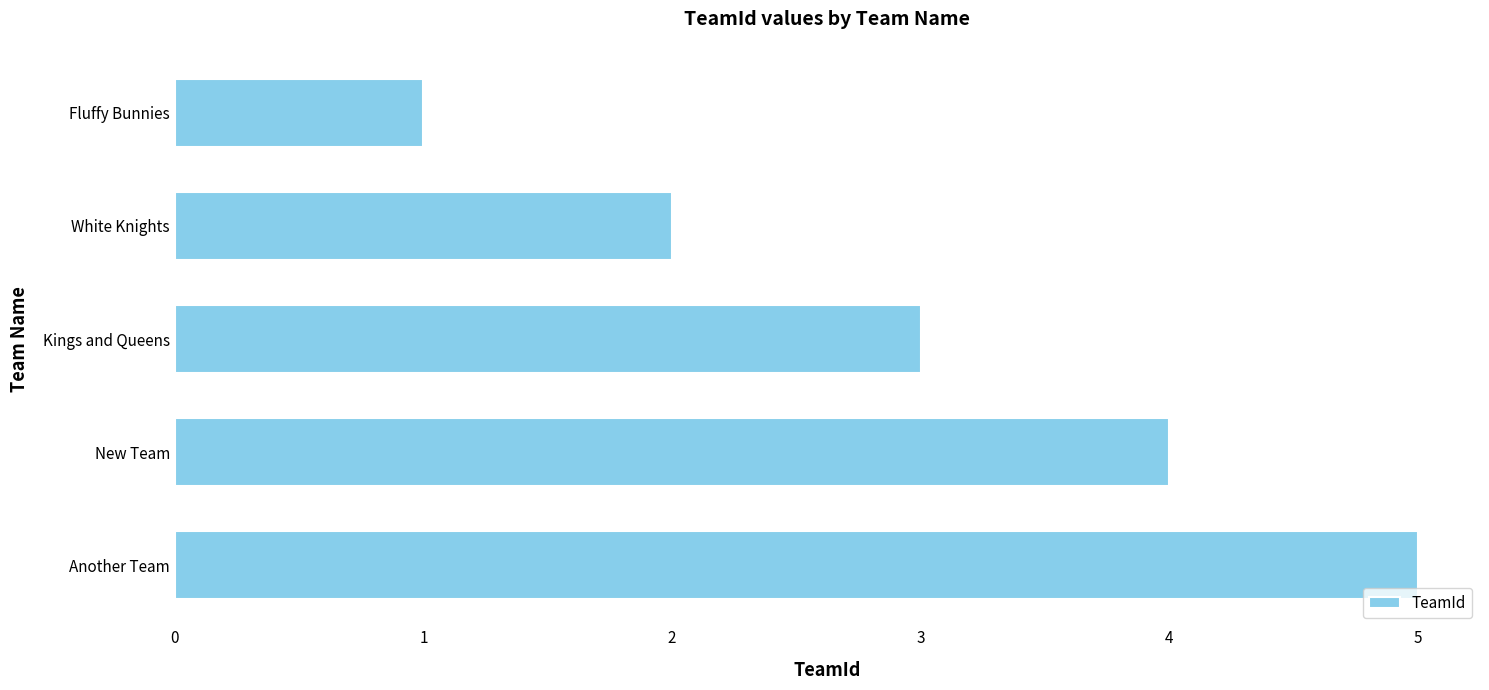

Count the number of categories in the chart.

5